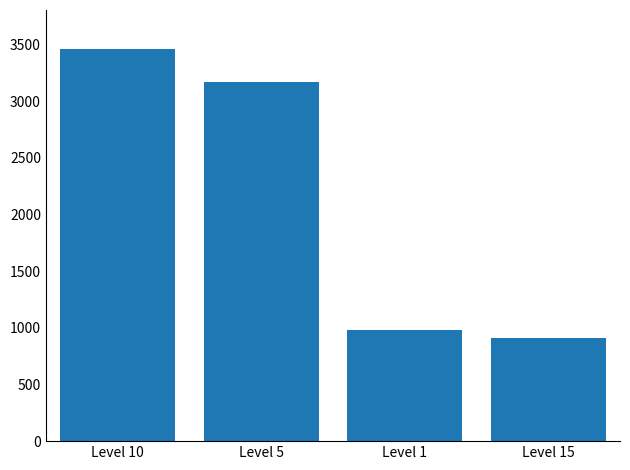

Rank the categories by value from highest to lowest.

Level 10, Level 5, Level 1, Level 15